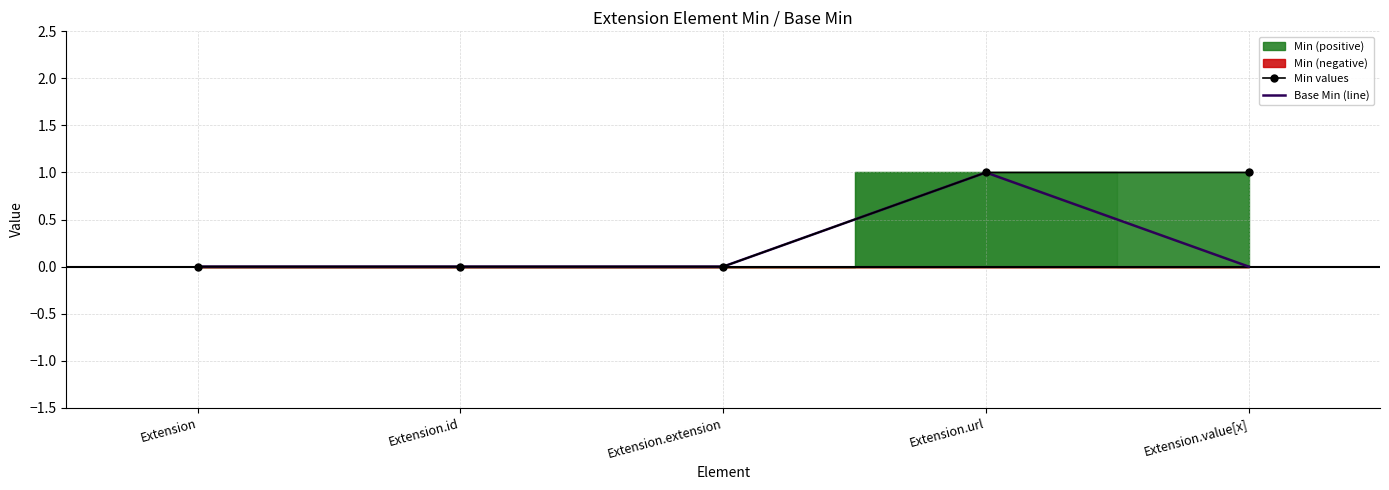

True or false: Min values and Base Min (line) cross at least once.

False